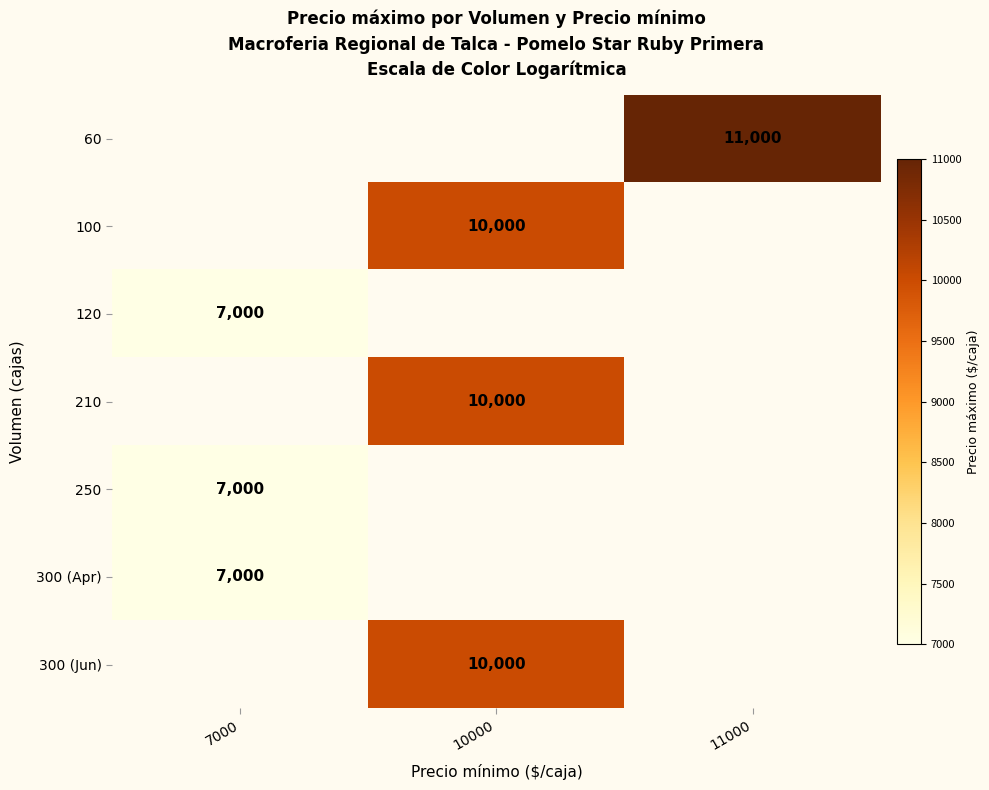

Read the 60 value at 11000.

11000.0